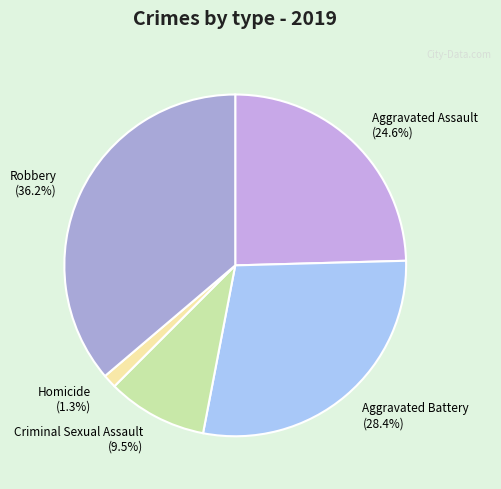

To the nearest percent, what is the average slice percentage?

20%